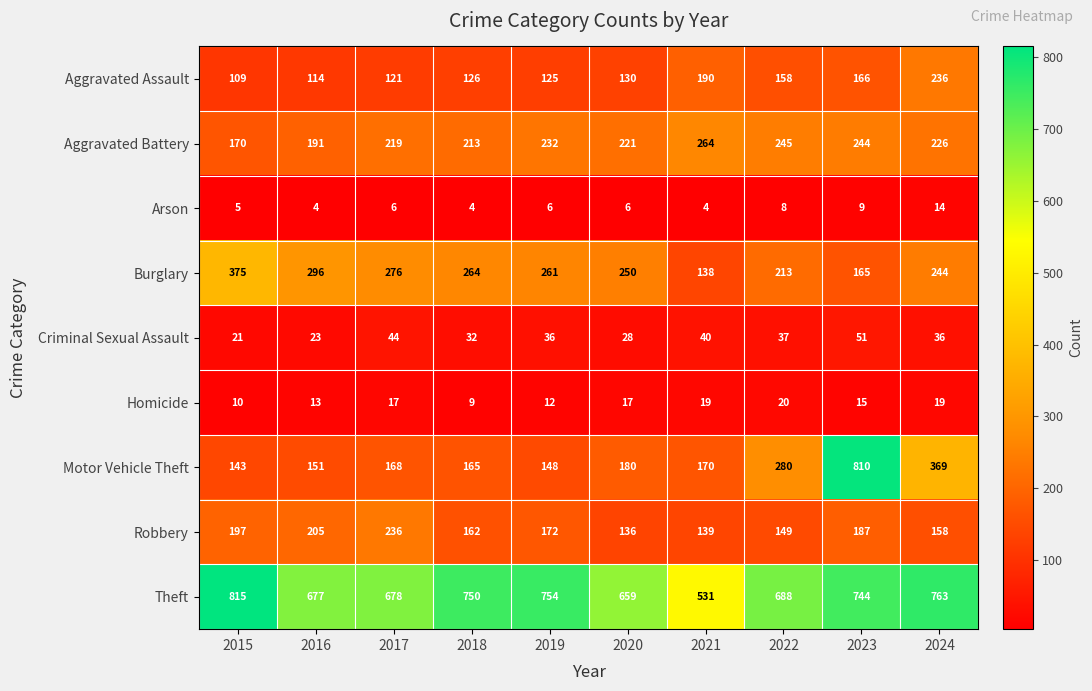

Read the Criminal Sexual Assault value at 2017, to the nearest 5.

45